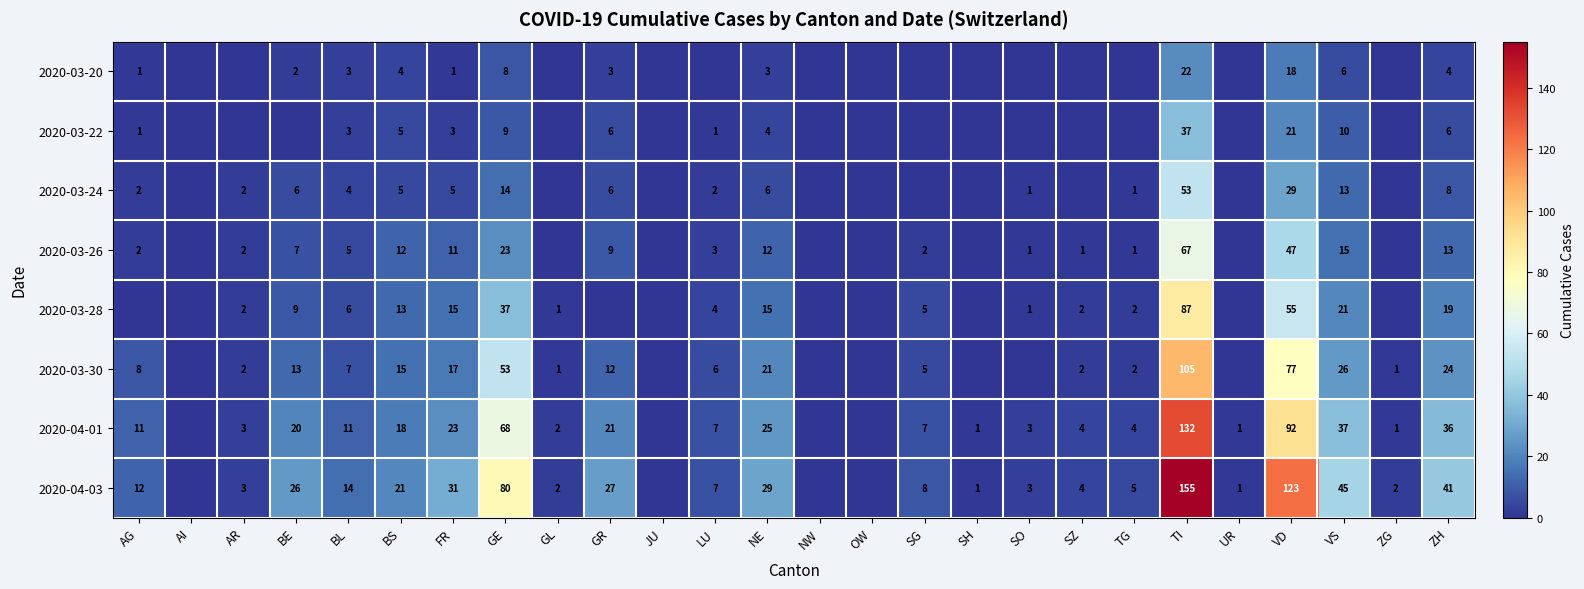

What is the sum of the 2020-03-26 values at NE and BS?

24